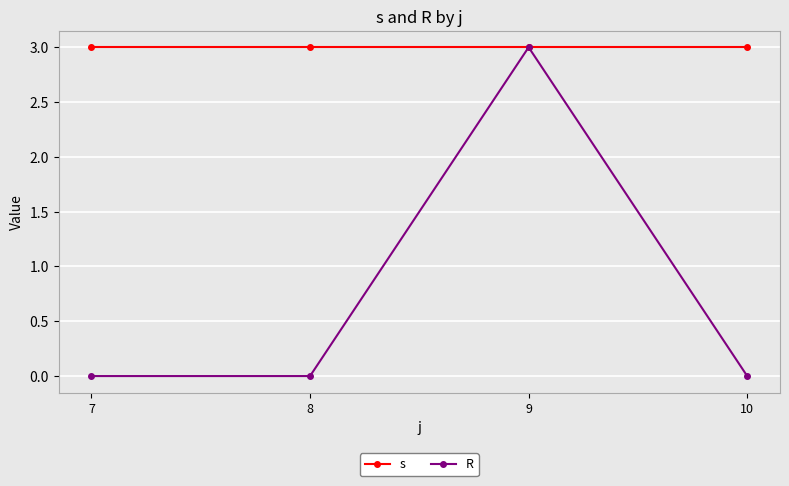

The R series shows 0 at 10. True or false?

True